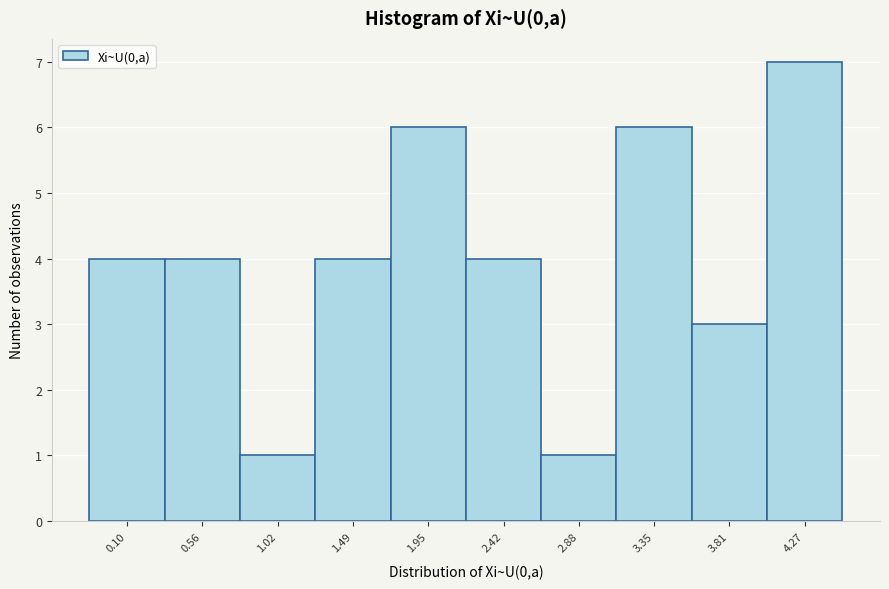

Reading left to right, list all the values displayed in this chart.

0.10=4	0.56=4	1.02=1	1.49=4	1.95=6	2.42=4	2.88=1	3.35=6	3.81=3	4.27=7